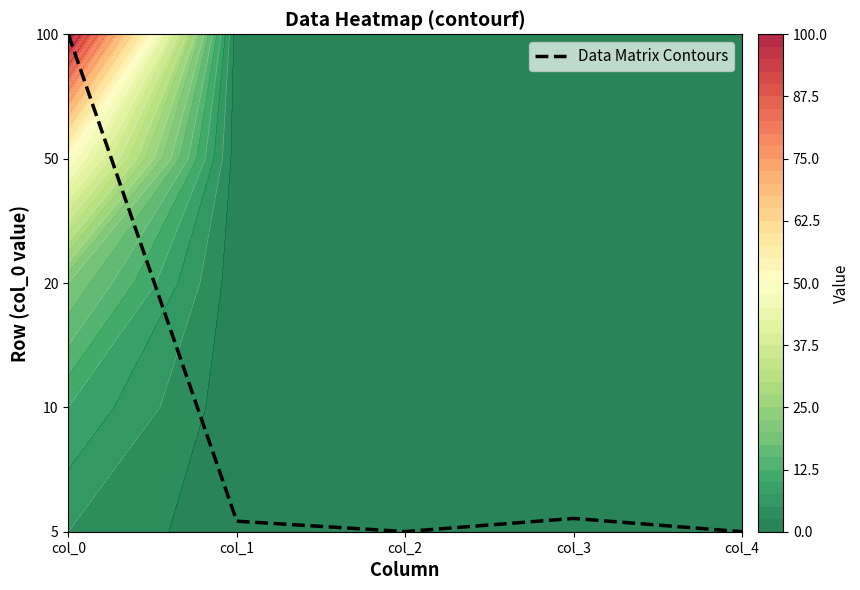

What is the sum of the values at col_4 and col_3?

0.1